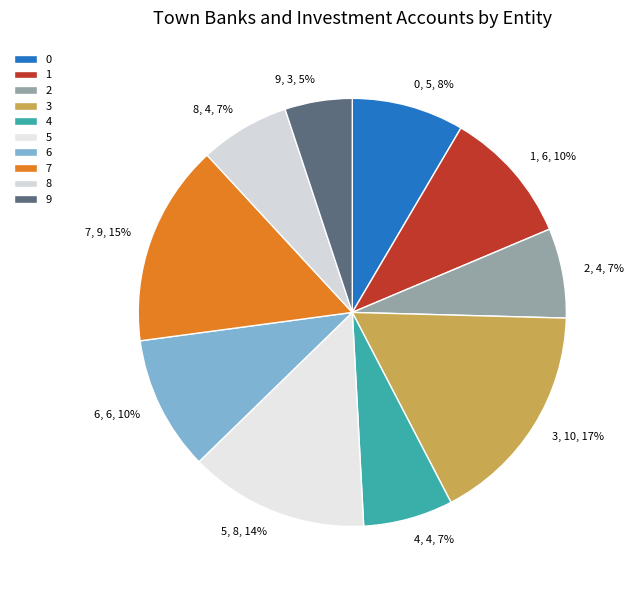

Which slice is the smallest?

9